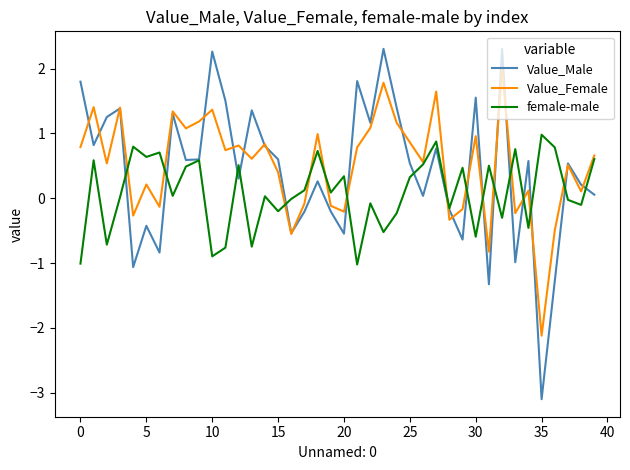

In Value_Female, how many points are lower than both neighbors (excluding endpoints)?

14